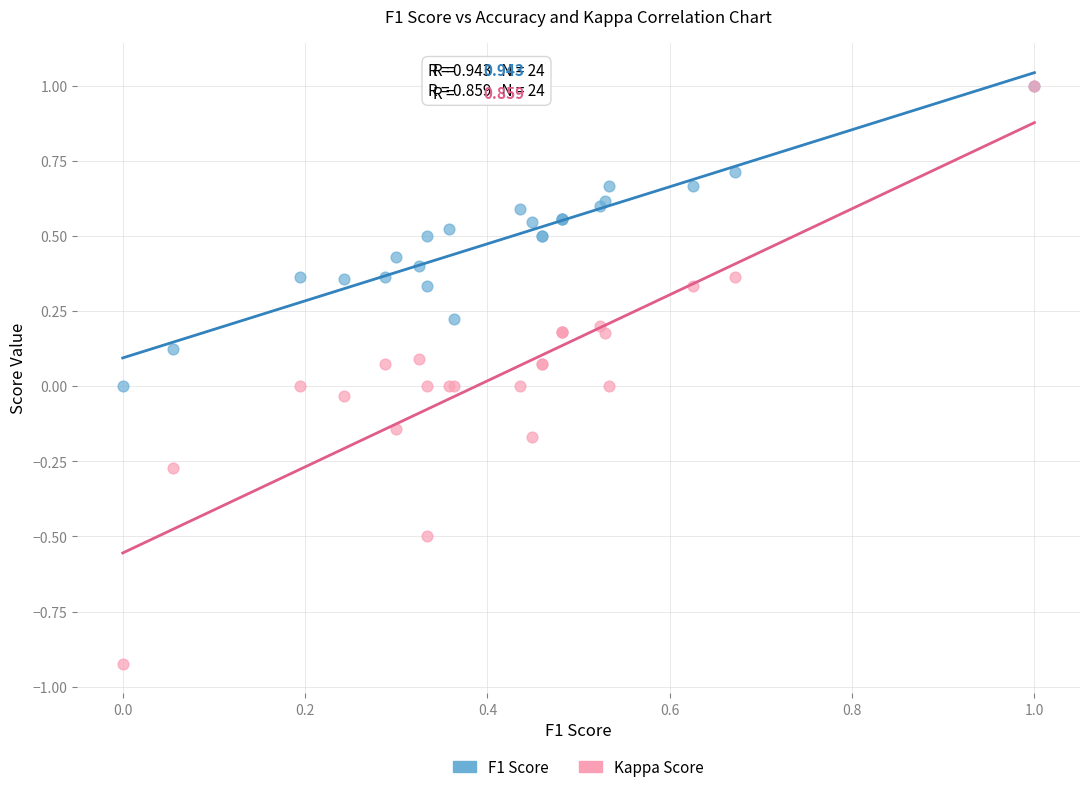

What are all the series names shown in the legend?

F1 Score, Kappa Score